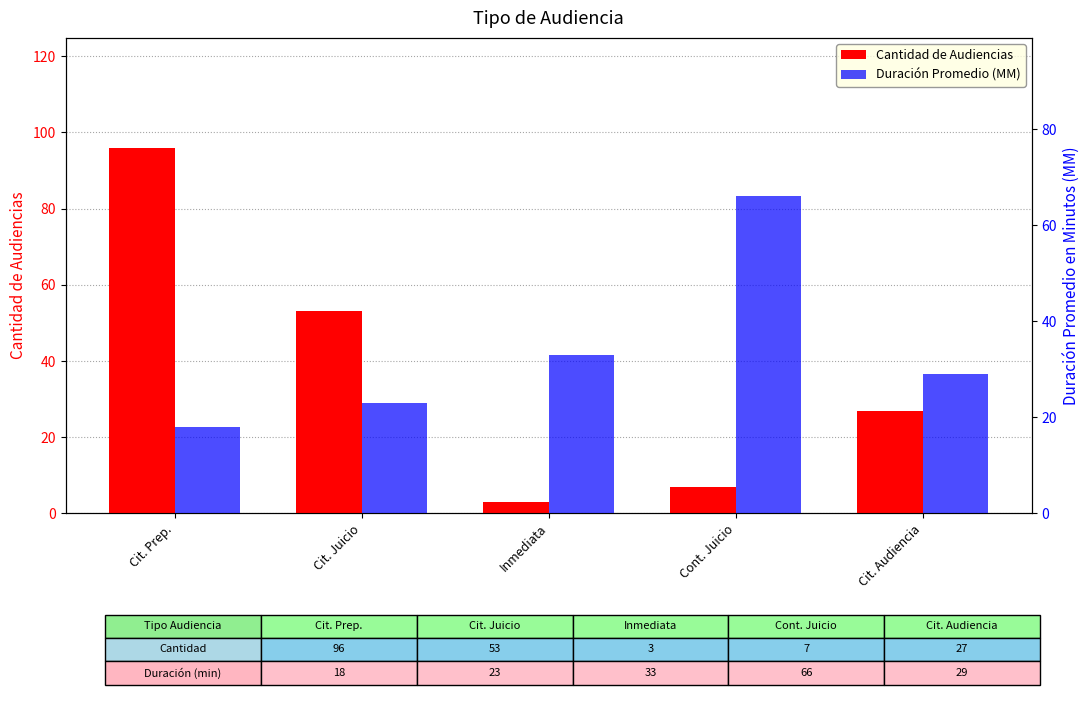

List the series in order of their overall mean, lowest first.

Duración Promedio (MM), Cantidad de Audiencias